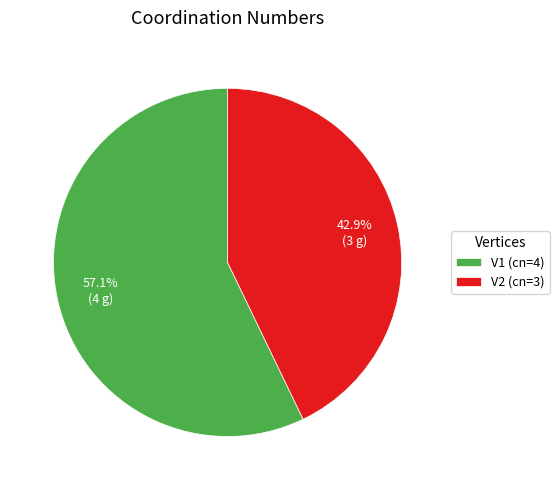

Between V2 and V1, which is larger?

V1